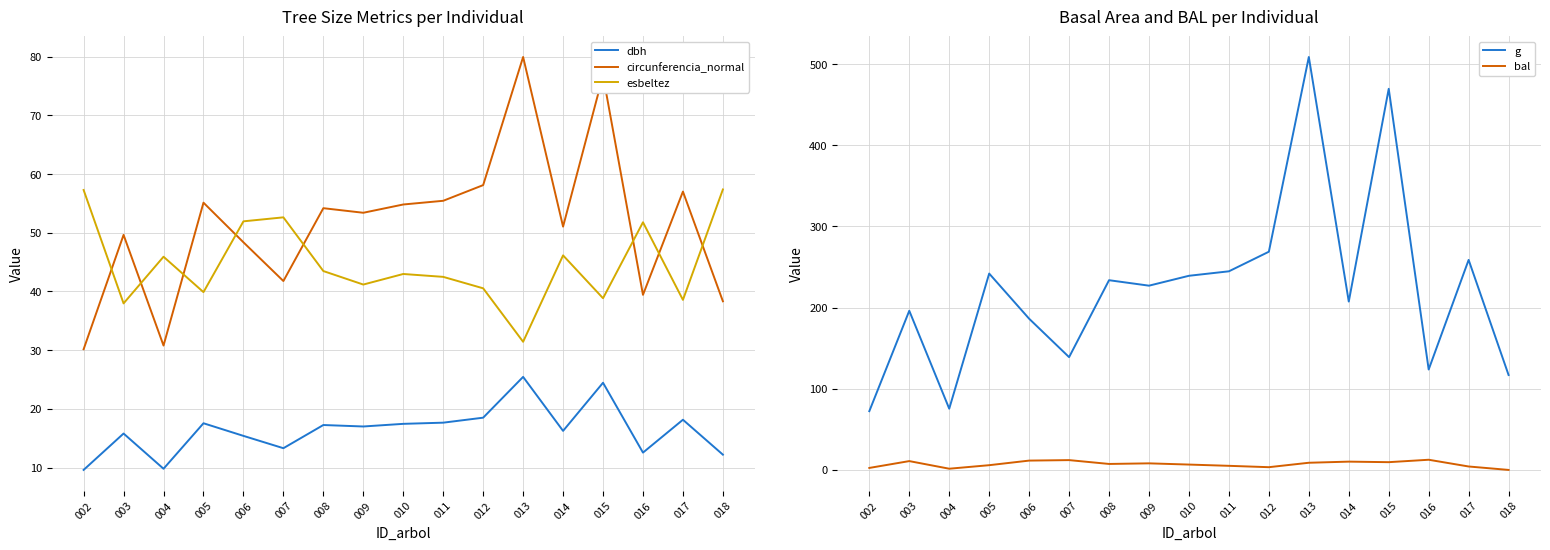

True or false: esbeltez and g cross at least once.

False